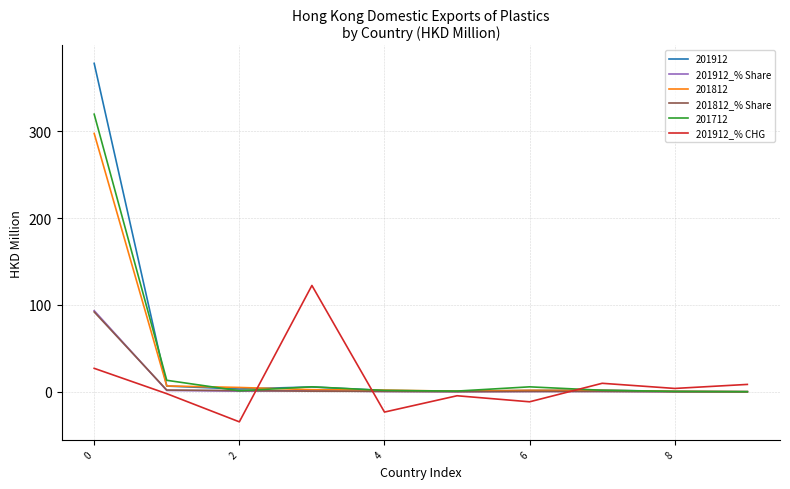

In 201912_% CHG, how many points are higher than both neighbors (excluding endpoints)?

3